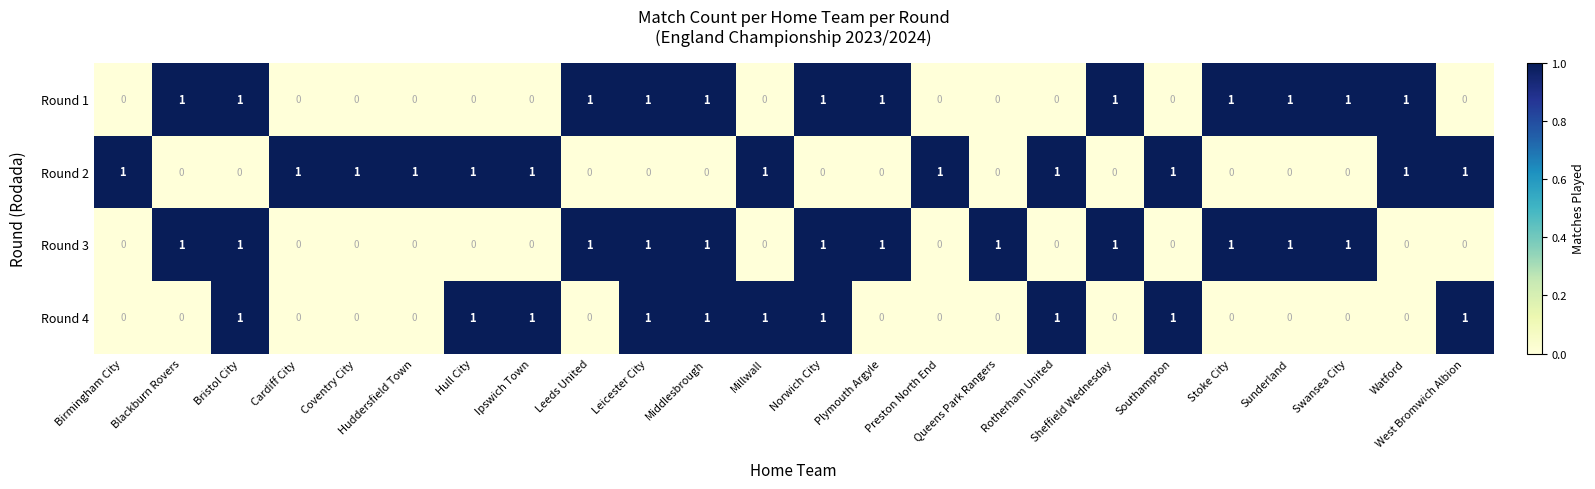

The value of Round 4 at Birmingham City is -1. True or false?

False